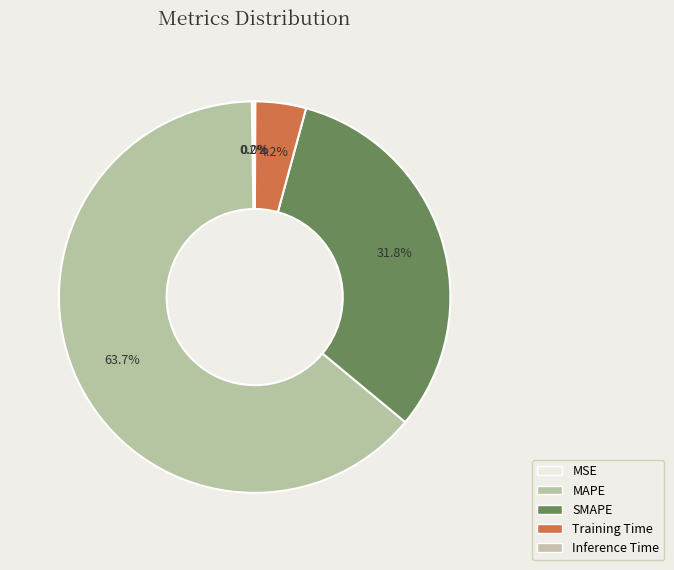

Which slice is the largest?

MAPE